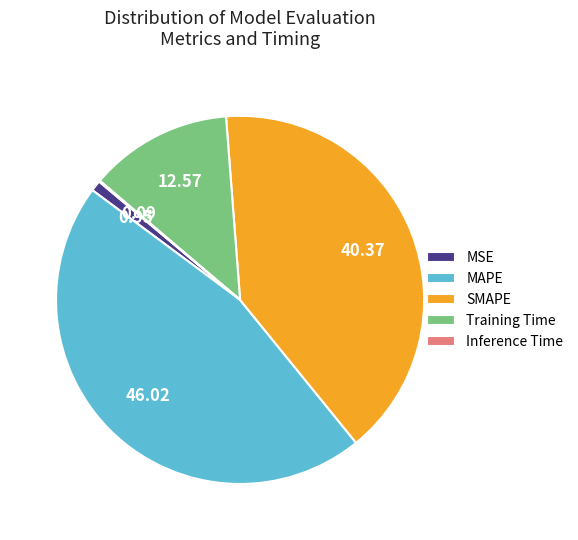

Which has a higher value, SMAPE or Training Time?

SMAPE